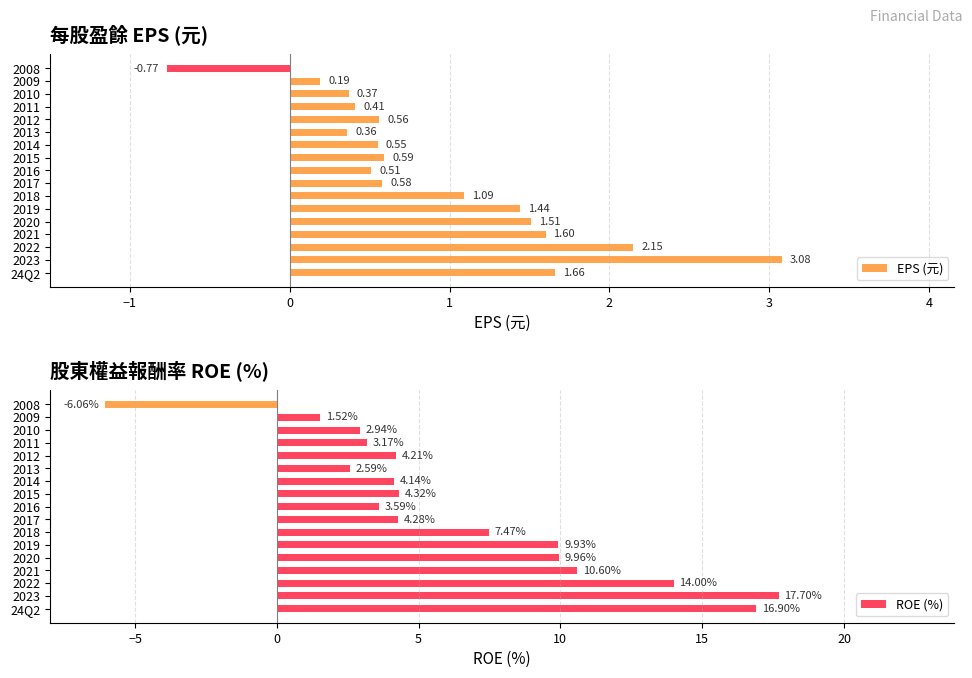

What are all the series names shown in the legend?

EPS (元), ROE (%)